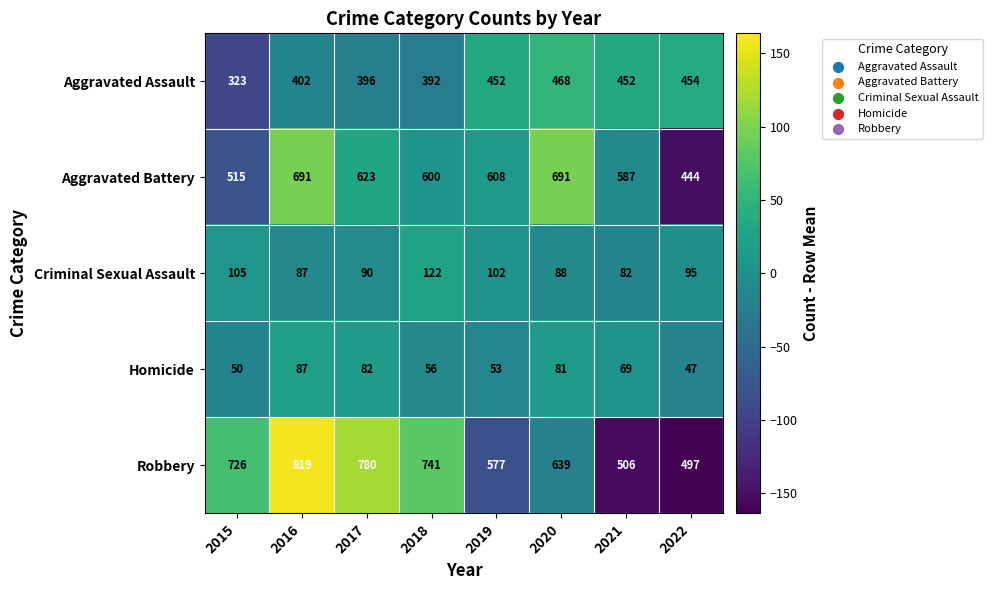

What is the sum of the Criminal Sexual Assault values at 2018 and 2020?

210